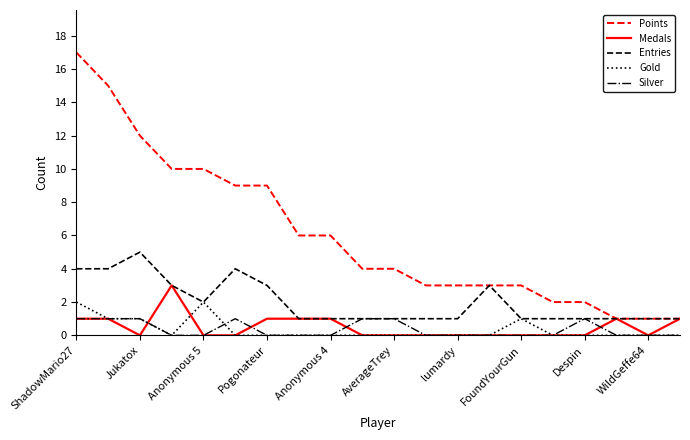

What is the highest value of the Gold series?

2